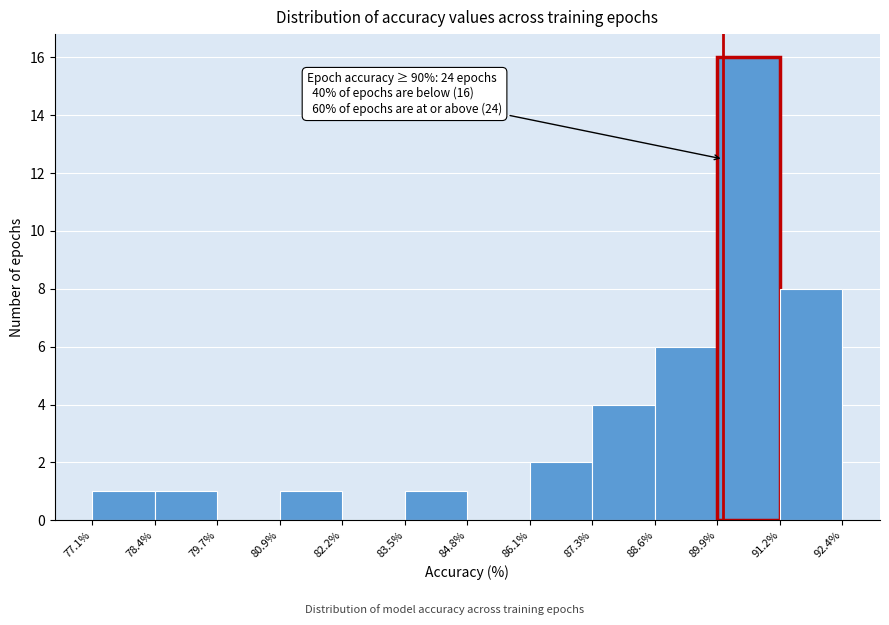

Which range on the x-axis has the tallest bar?

89.9% to 91.2%